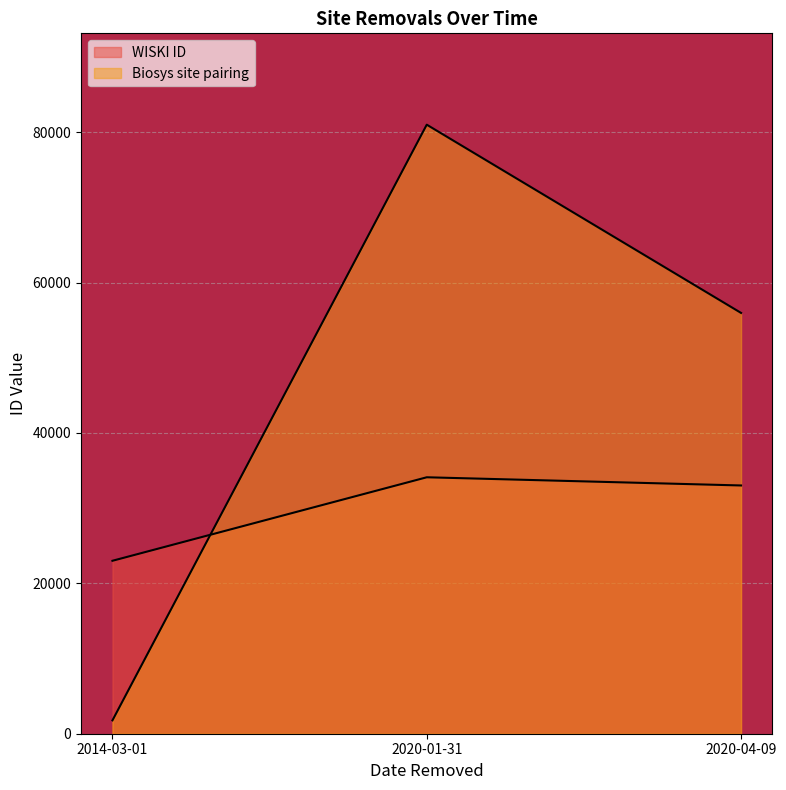

What is the total value across all series at 2020-01-31?

115104